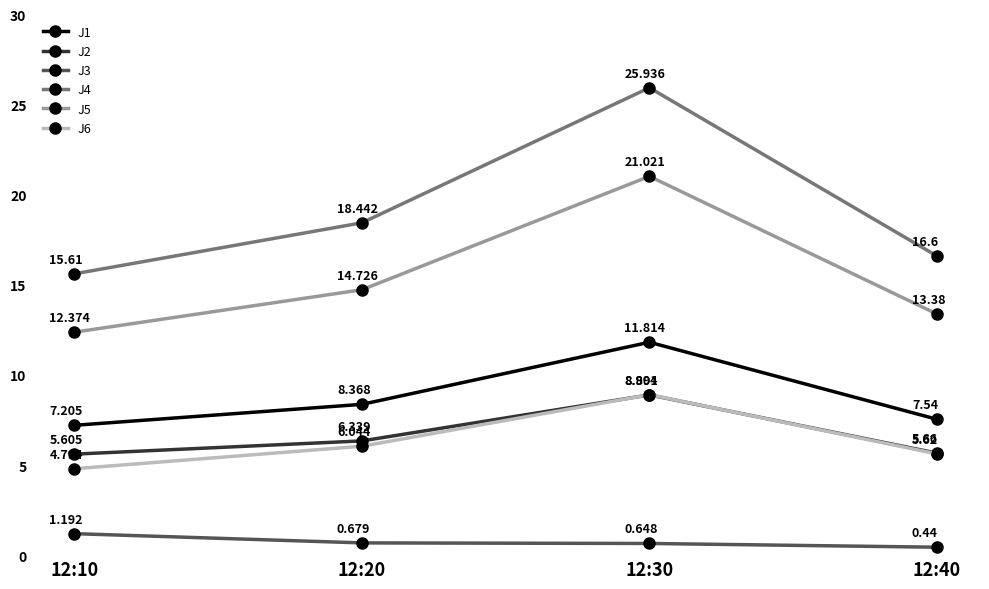

At which label is J4 closest to 20?

12:20